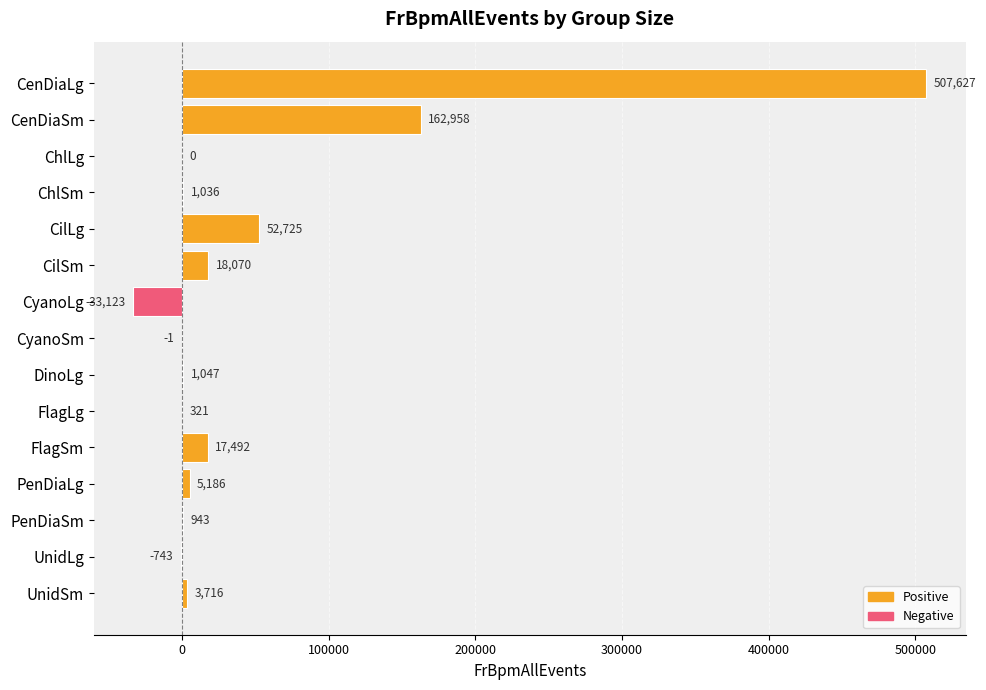

What is the maximum value shown in the chart?

507627.3